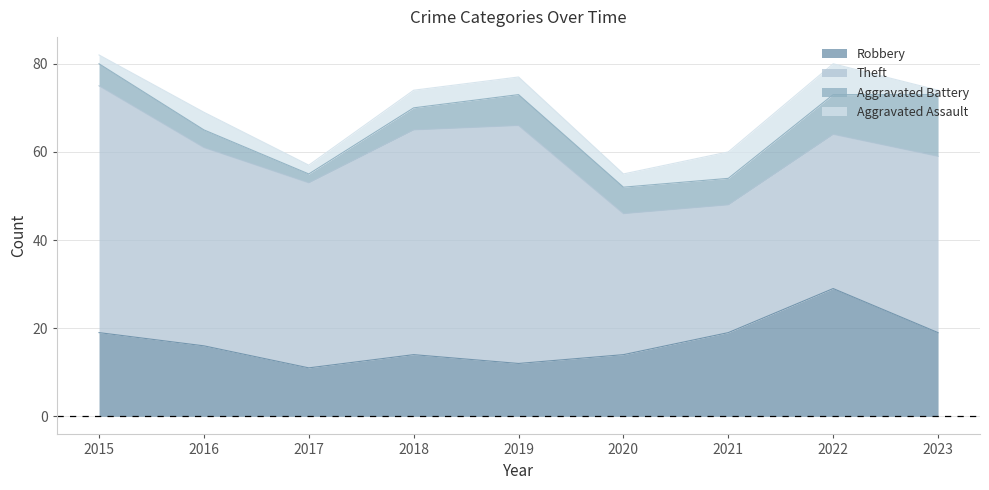

How many values in the Robbery series exceed 16?

4